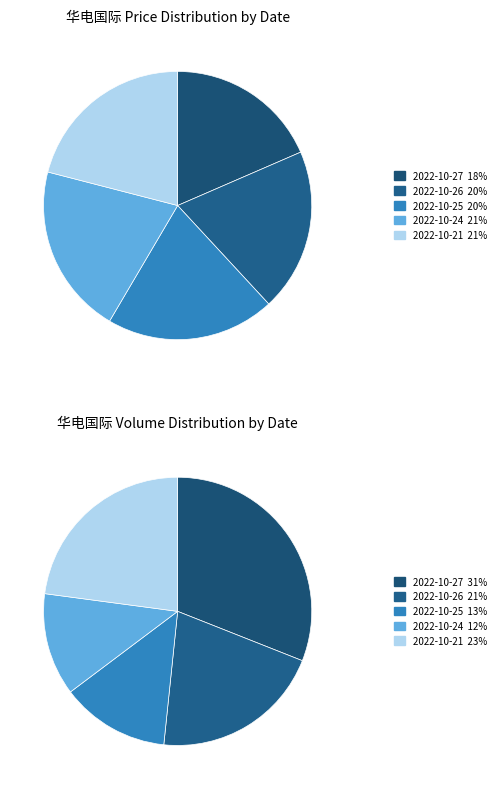

To the nearest percent, what is the average slice percentage?

20%